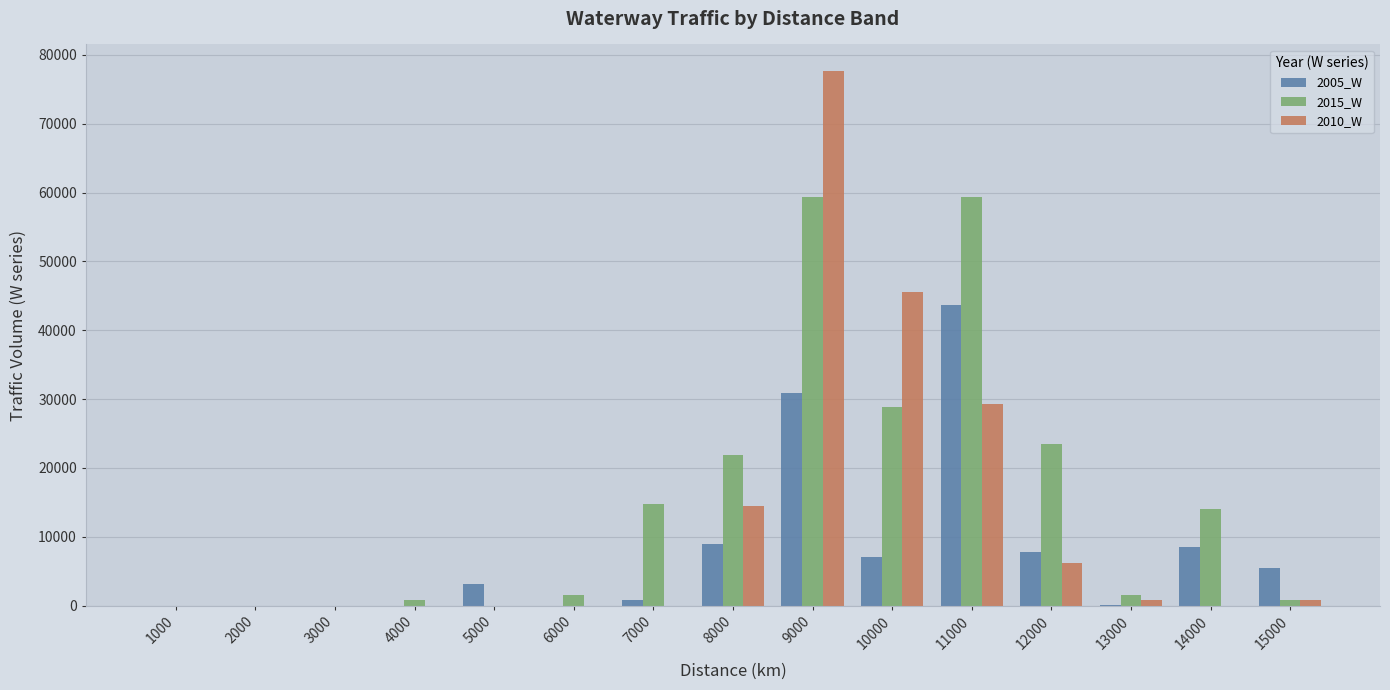

Count the number of categories in the chart.

15